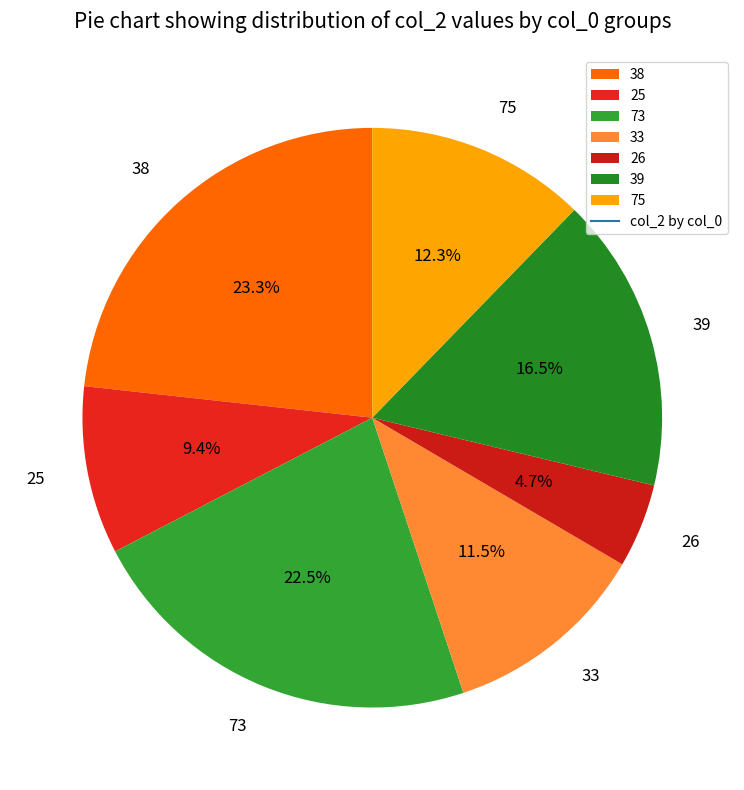

Which category has the biggest portion of the pie?

38